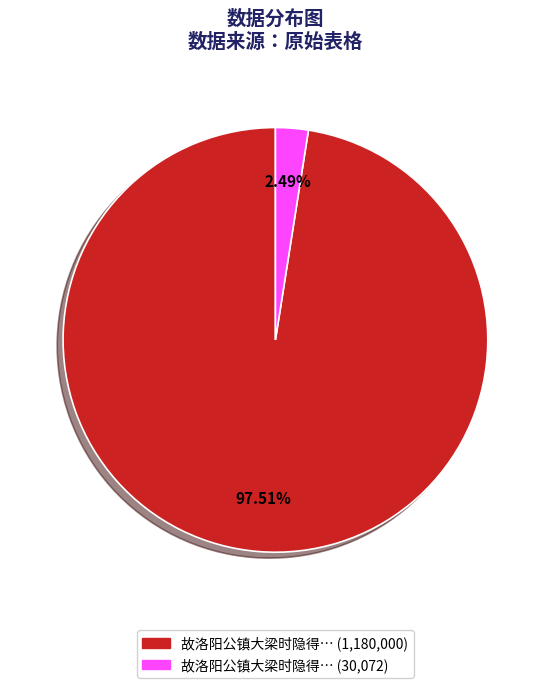

Does any single category account for the majority?

Yes